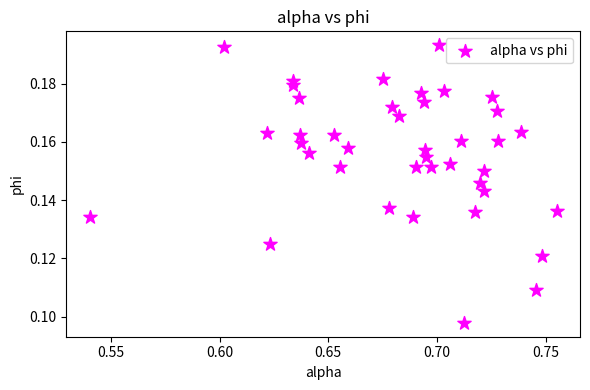

How many data points are displayed?

40